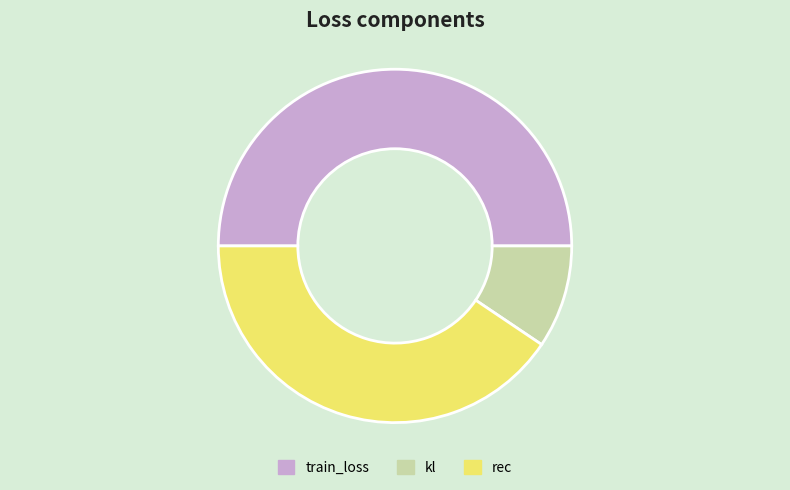

How many segments does this pie chart have?

3